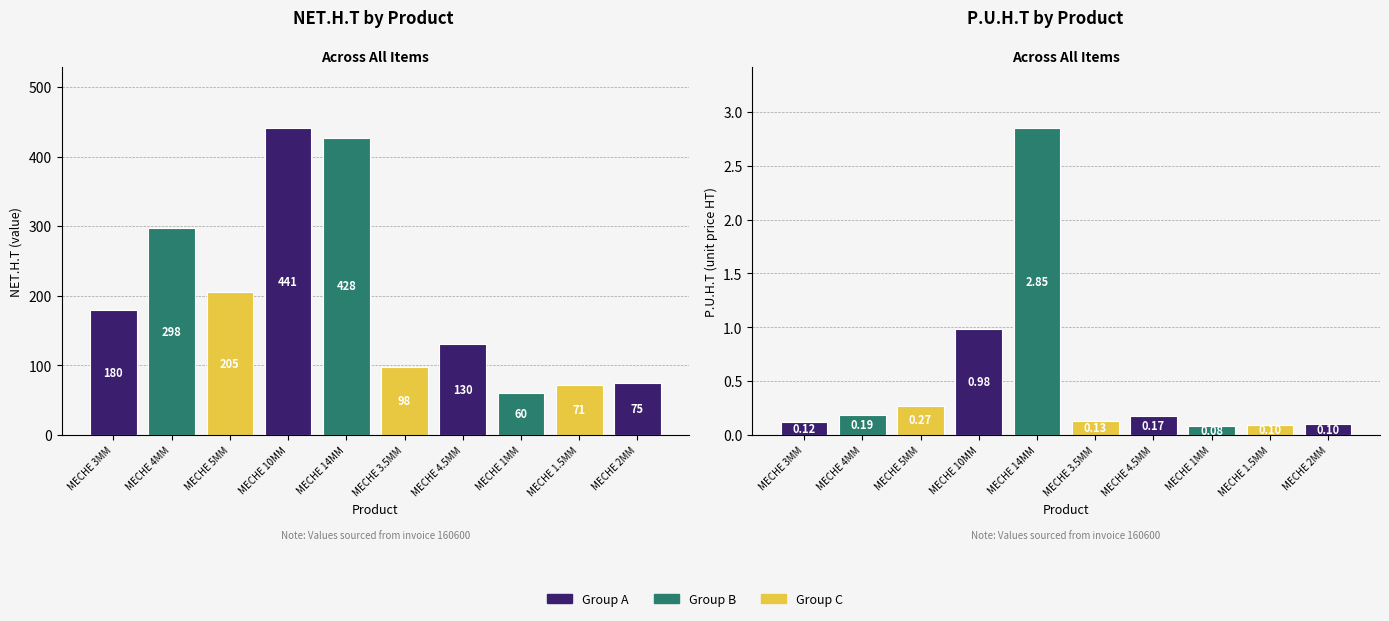

True or false: P.U.H.T has a value of 0.1 at MECHE 3.5MM.

True